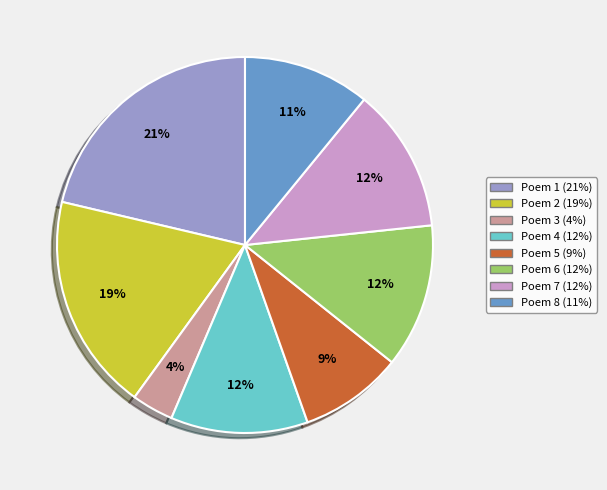

Does any single category account for the majority?

No